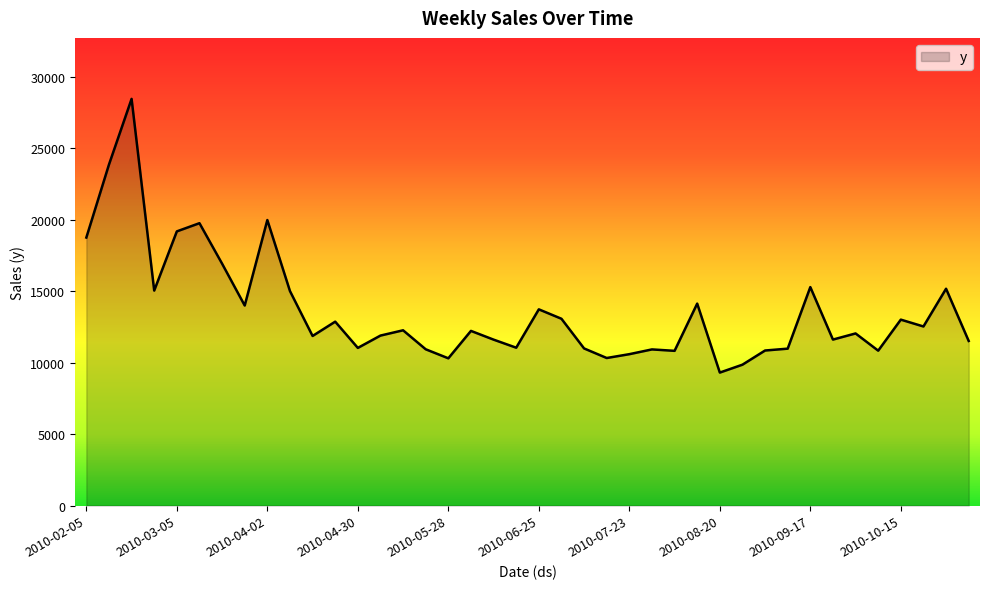

What is the minimum value shown in the chart?

9300.7